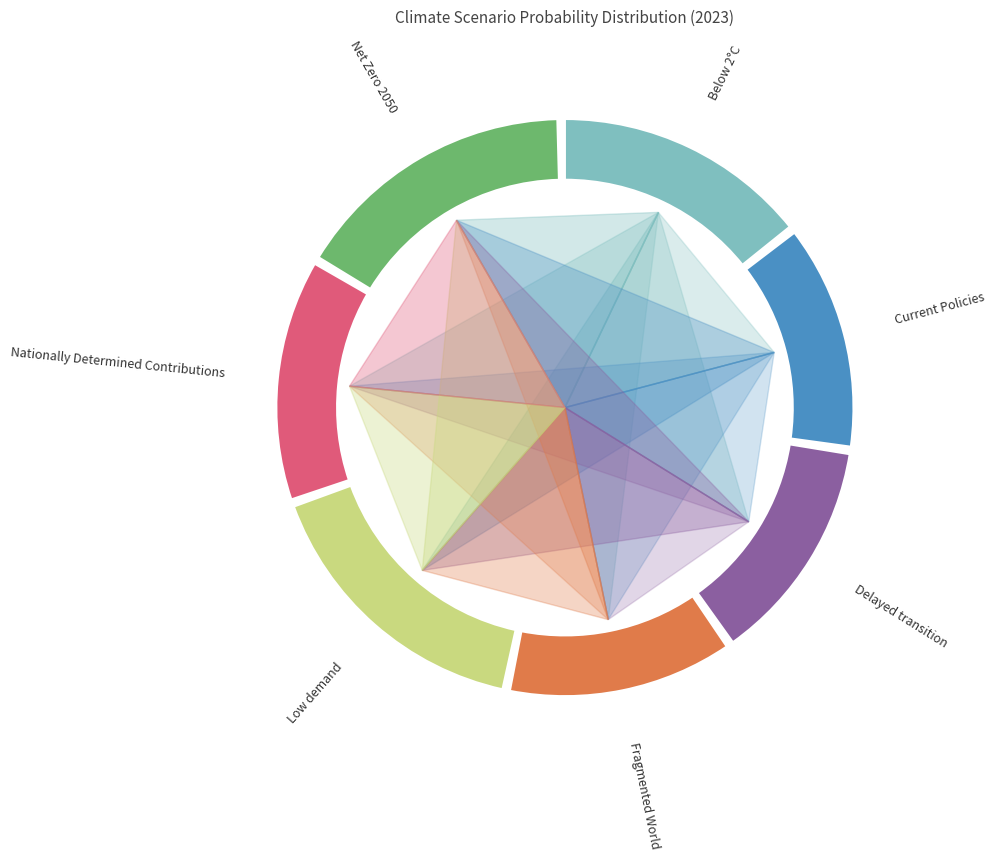

Which slice is the smallest?

Fragmented World